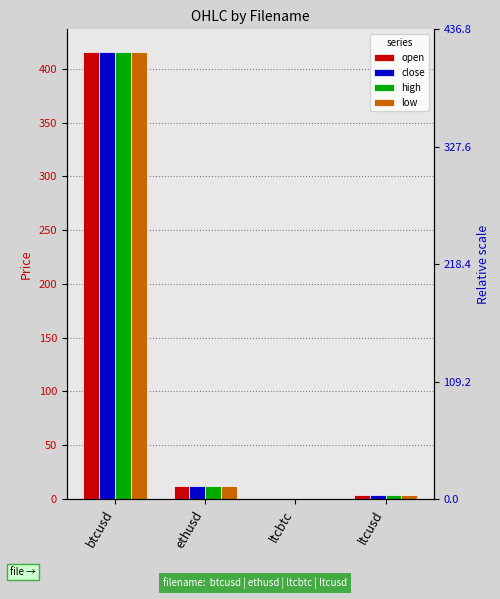

Reading right to left, extract all data points from this chart.

open: 3.2	0.0	11.7	416.0
close: 3.2	0.0	11.7	416.0
high: 3.2	0.0	11.7	416.0
low: 3.2	0.0	11.7	416.0